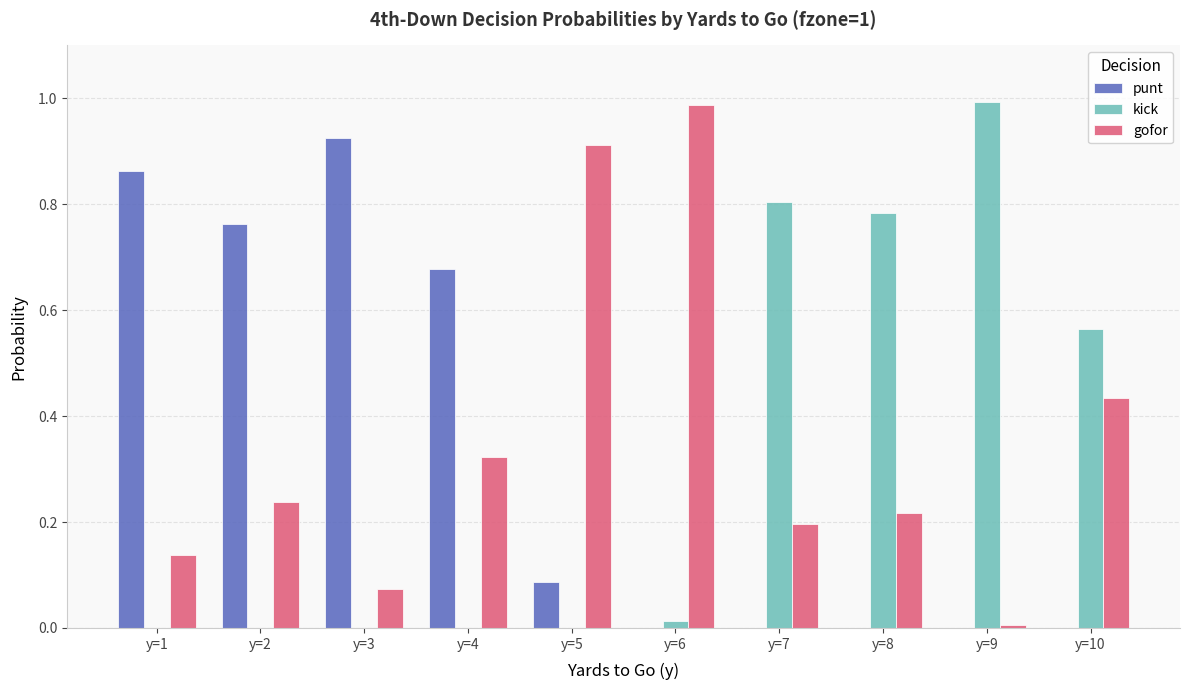

At which label does kick reach its peak?

y=9